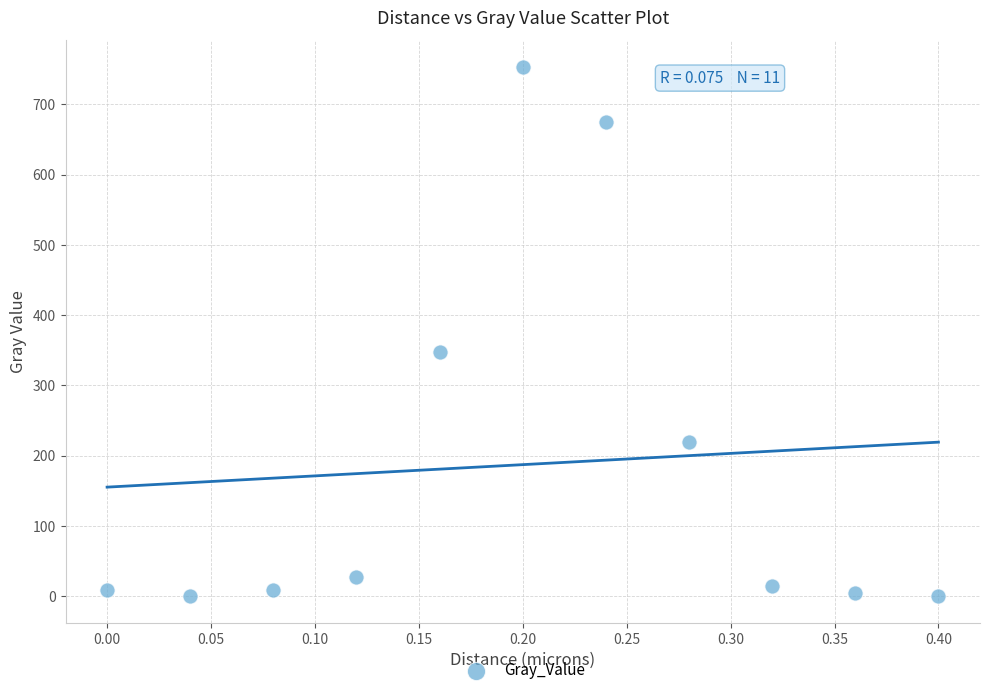

What Y value in the scatter plot is closest to 376?

348.1